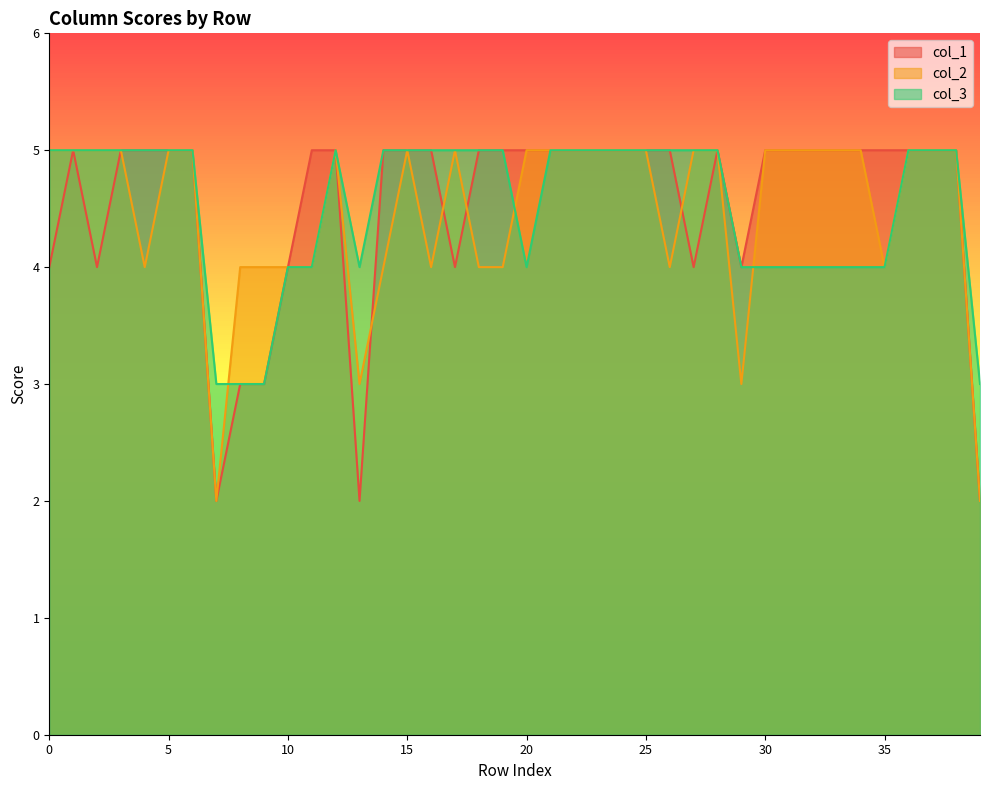

The value of col_2 at 10 is 4. True or false?

True